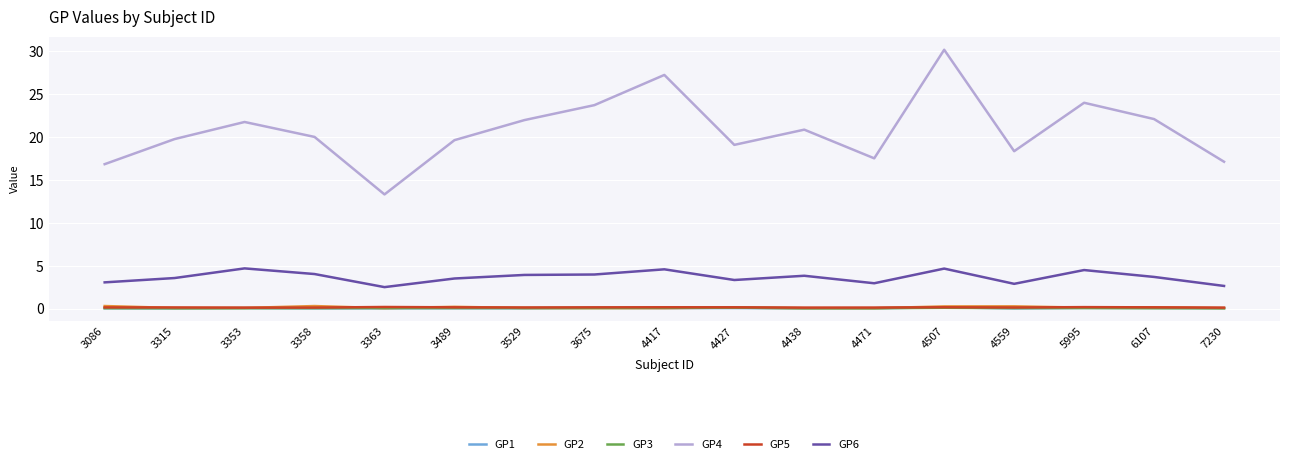

What is the average value of the GP6 series?

3.7